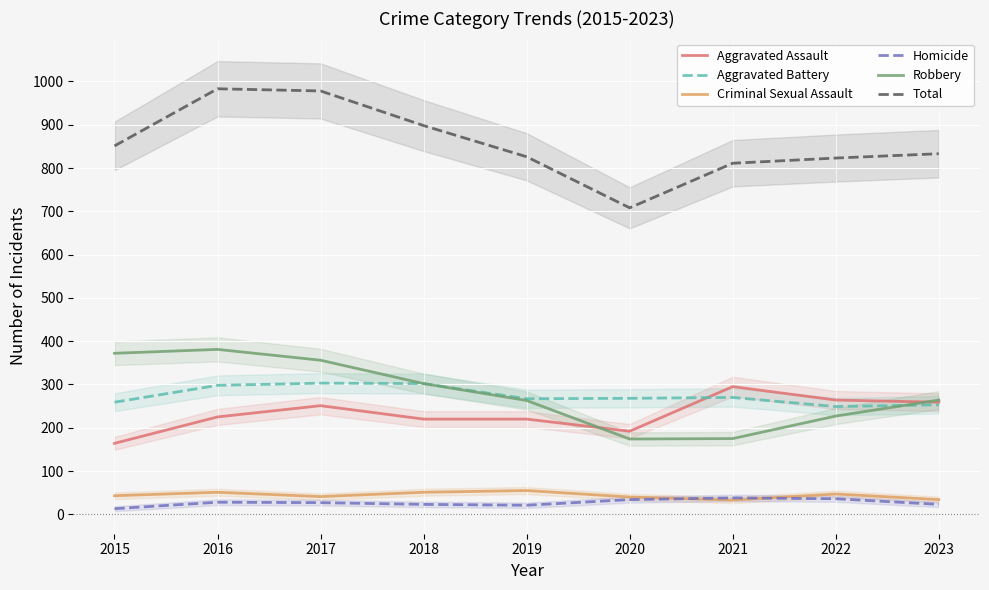

At which label does Homicide reach its peak?

2021